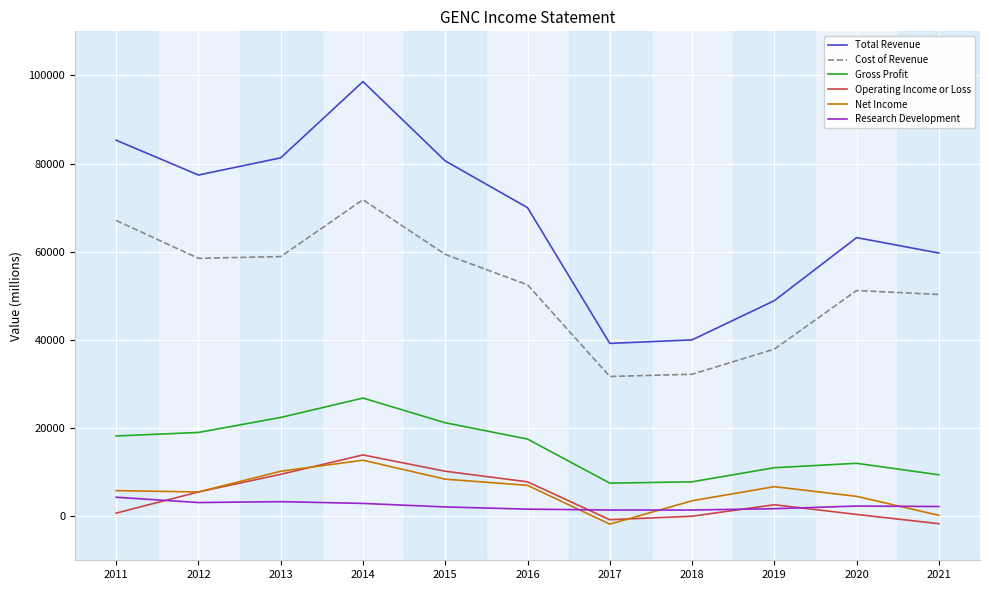

How many values in the Net Income series are below 5800?

5